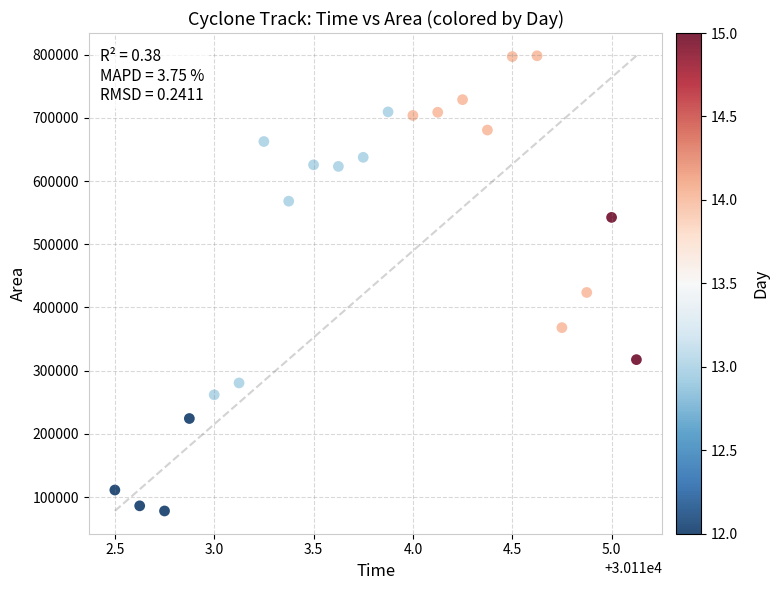

What Y value in the scatter plot is closest to 438125?

423750